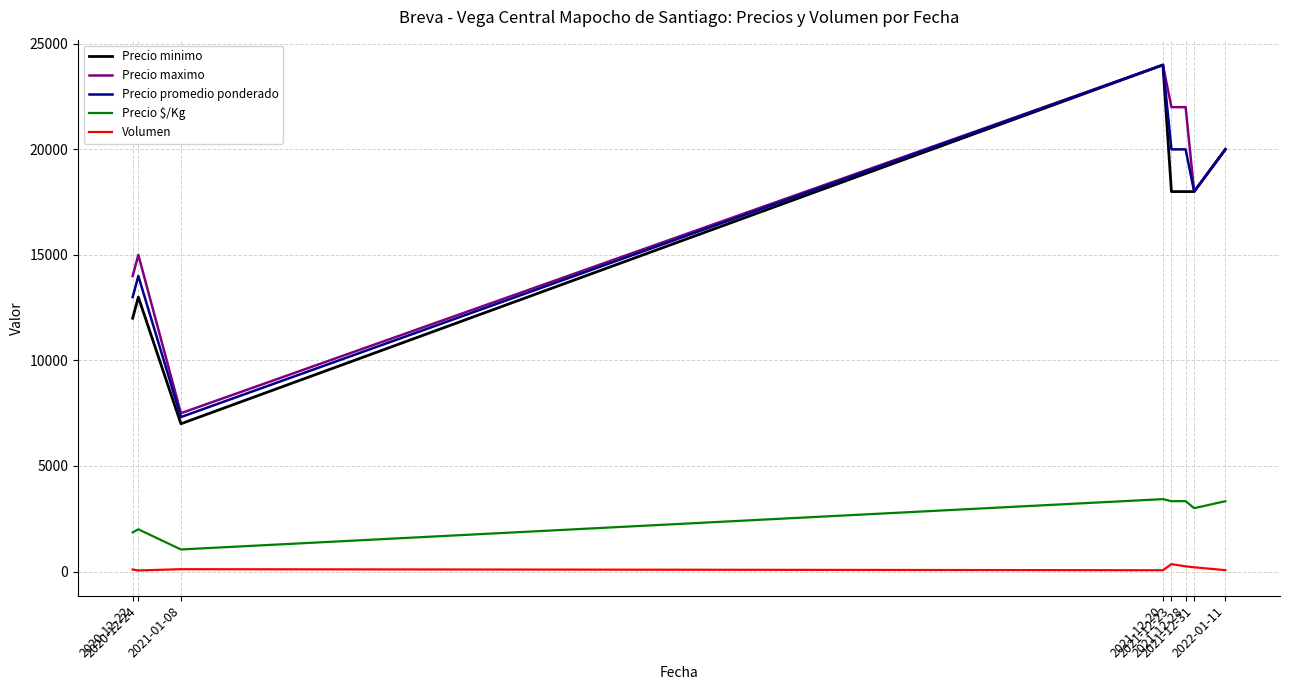

Which series has the largest range (max minus min)?

Precio minimo